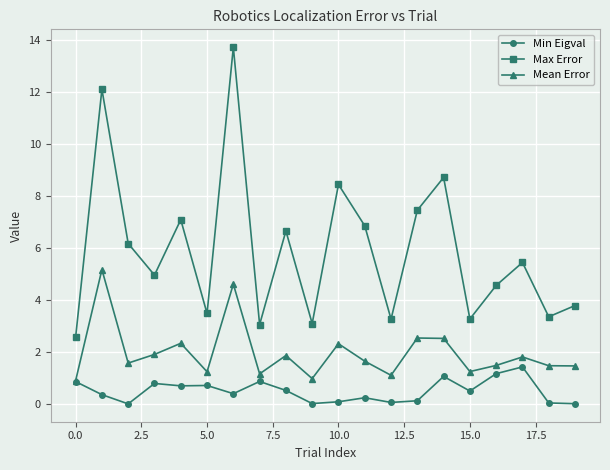

List the series in order of their overall mean, lowest first.

Min Eigval, Mean Error, Max Error